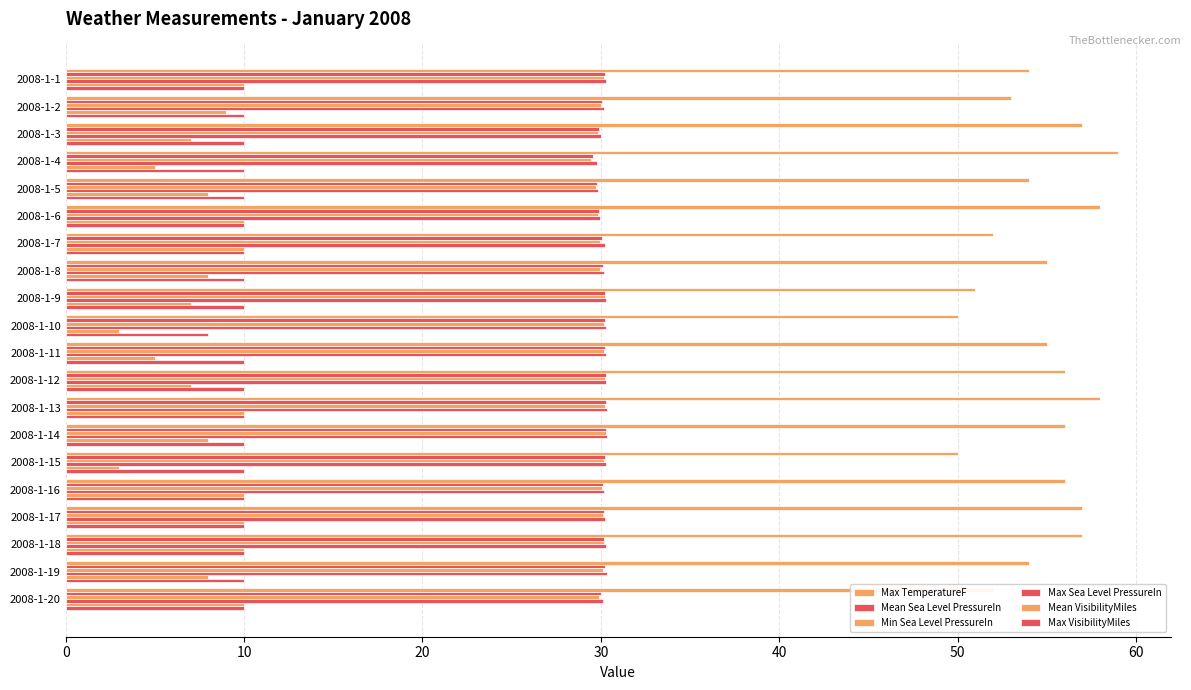

Count the number of categories in the chart.

20